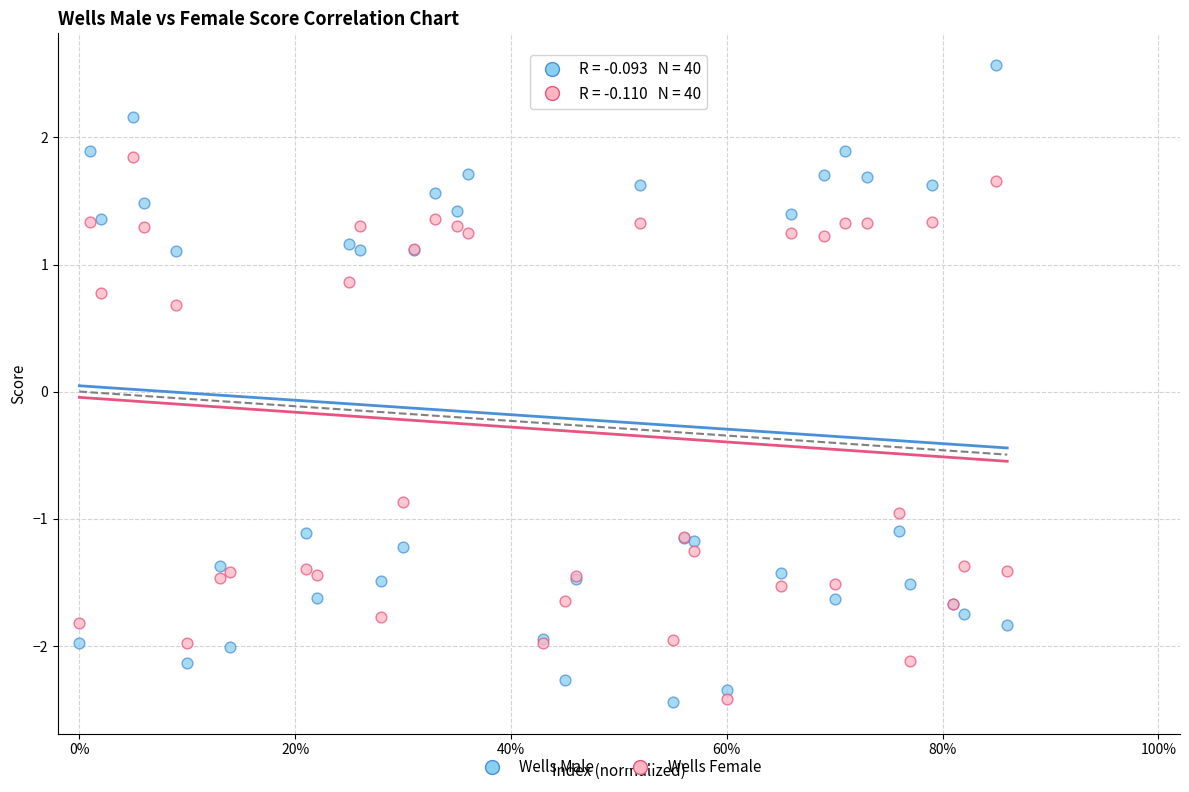

What are all the series names shown in the legend?

Wells Male, Wells Female